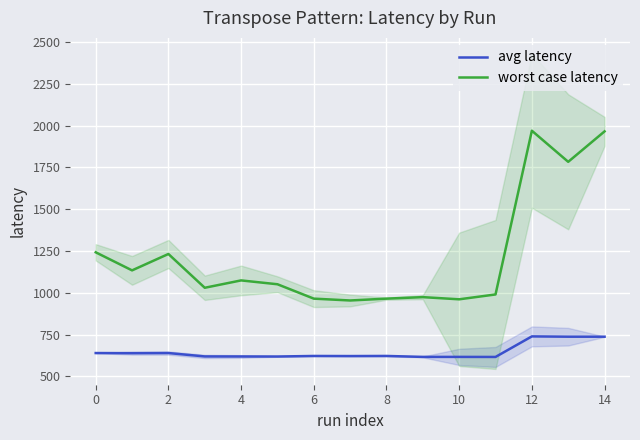

How many lines are shown in the chart?

2